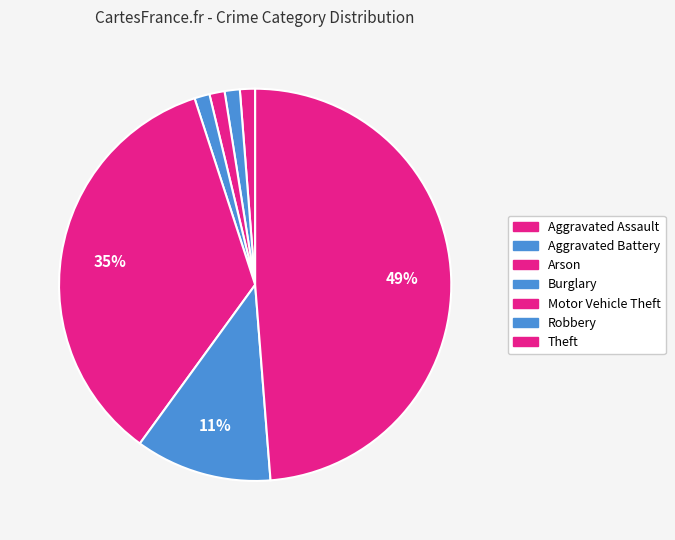

How many segments does this pie chart have?

7